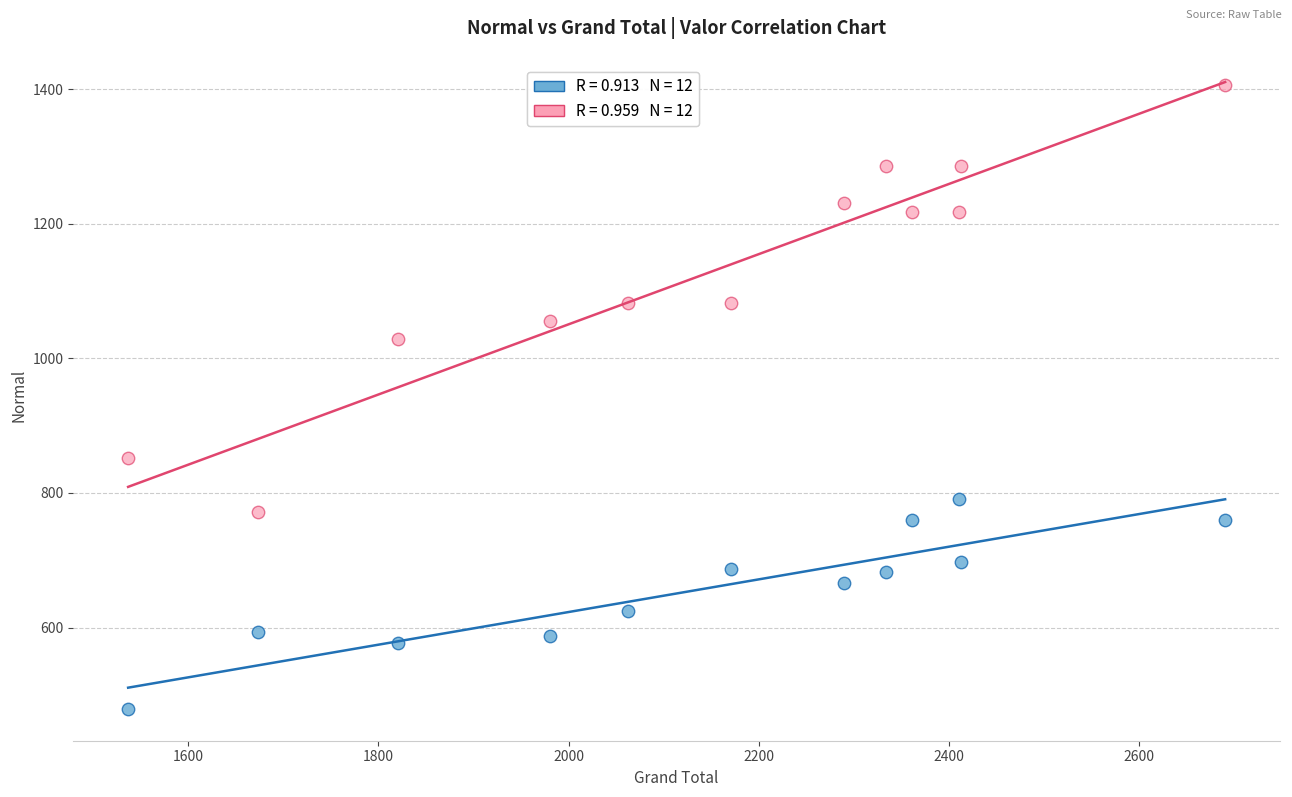

Across all data points, what is the range of X values (max minus min)?

1153.8